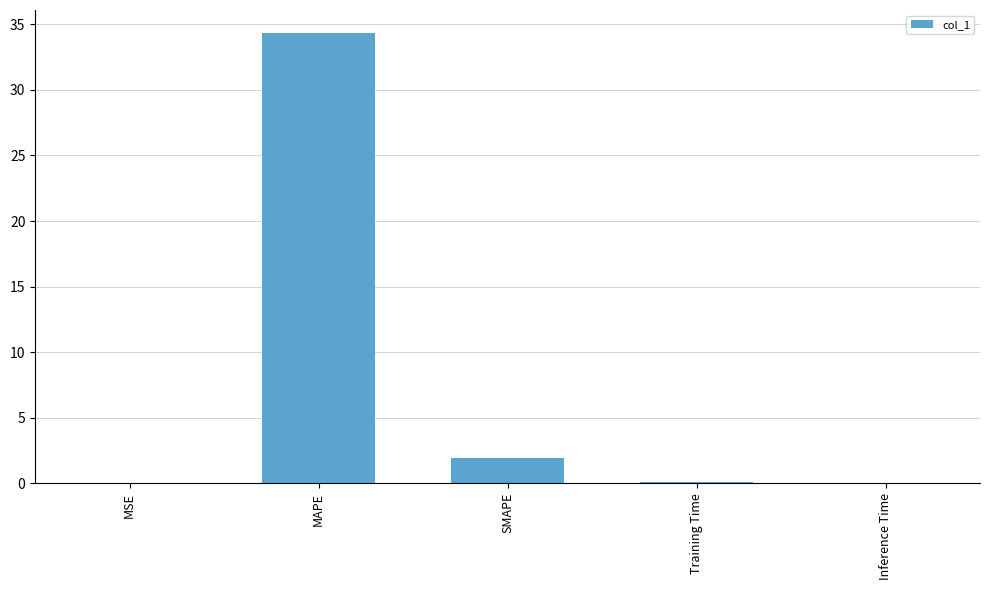

What is the maximum value shown in the chart?

34.4